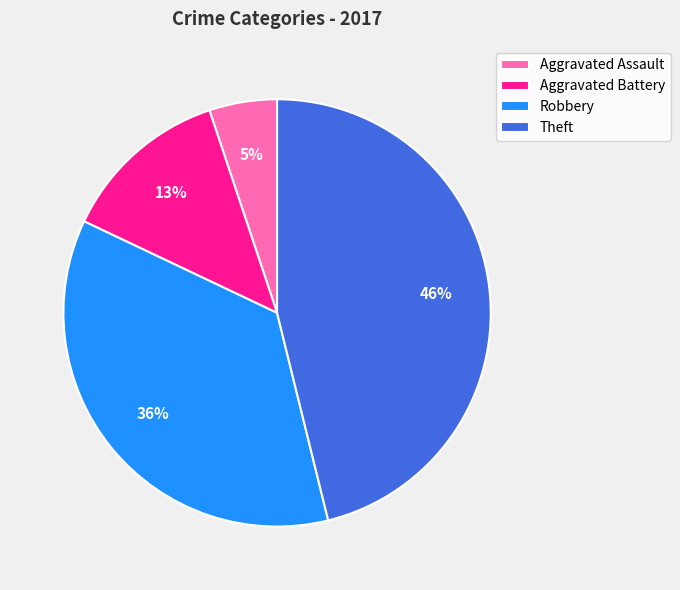

Rank the categories by value from highest to lowest.

Theft, Robbery, Aggravated Battery, Aggravated Assault